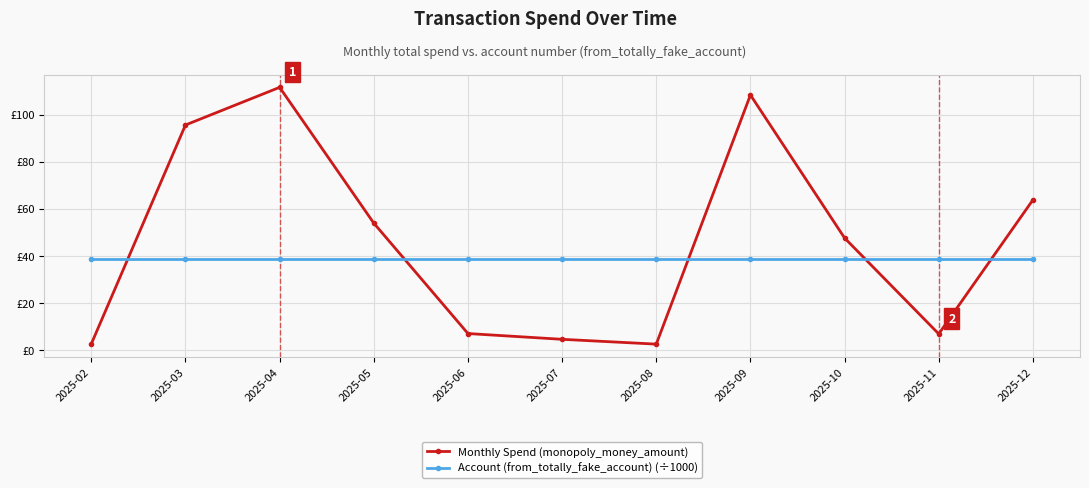

What is the total value across all series at 2025-08?

40.9